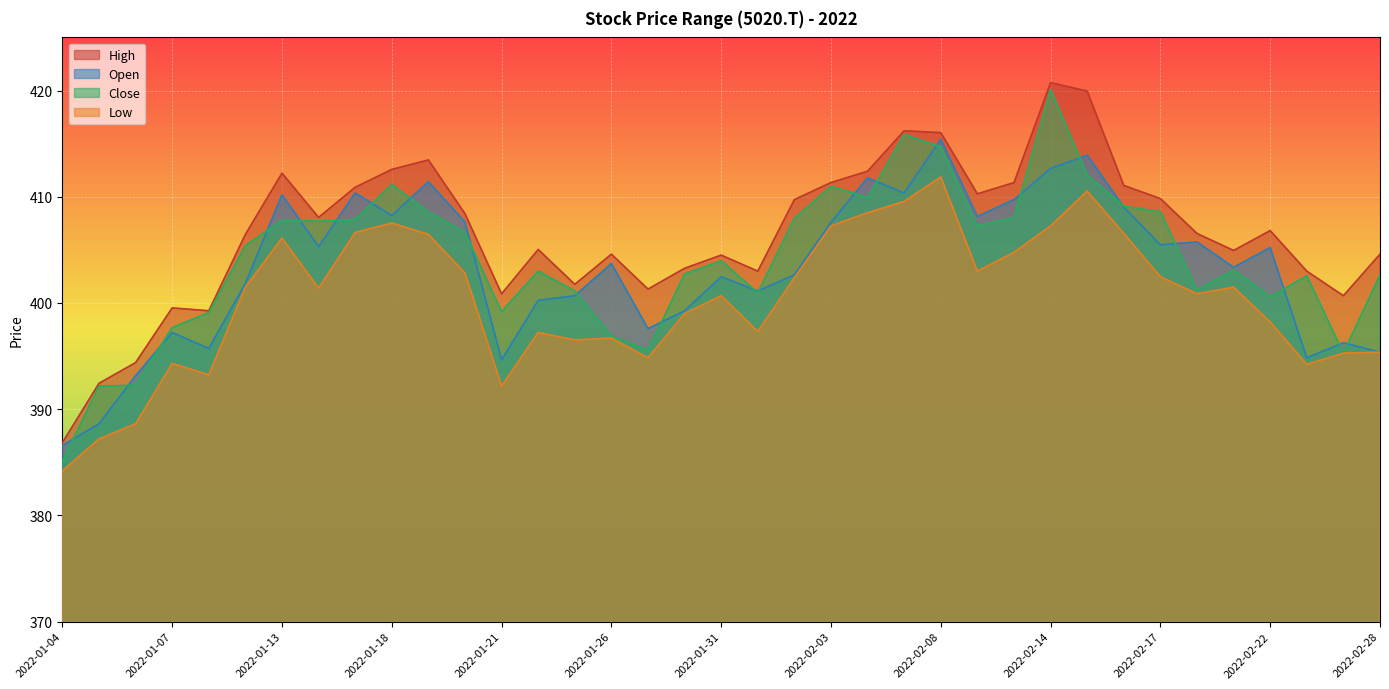

At which category does Close reach its first local valley?

2022-01-14